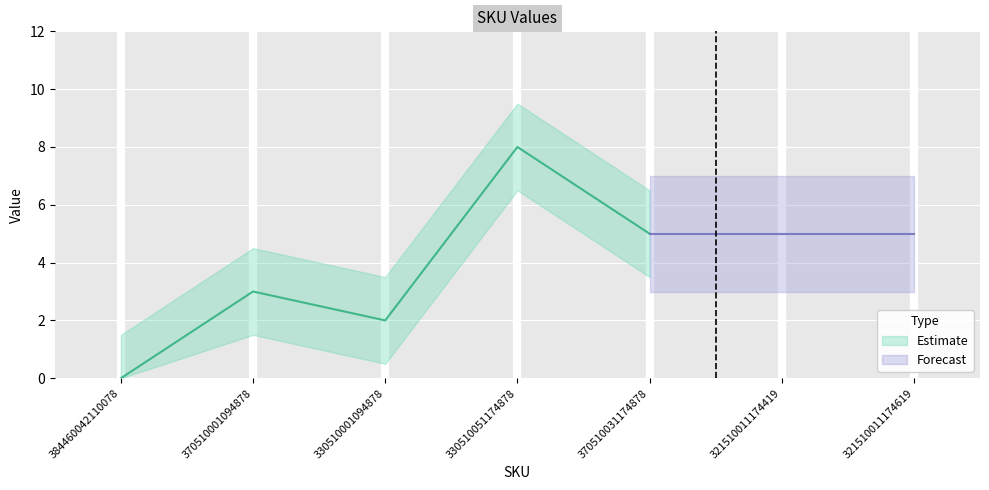

How many data points does each series have?

7